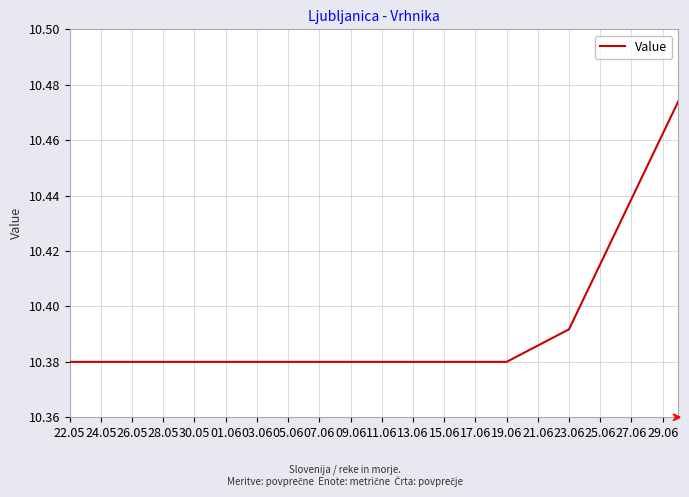

How many lines are shown in the chart?

1